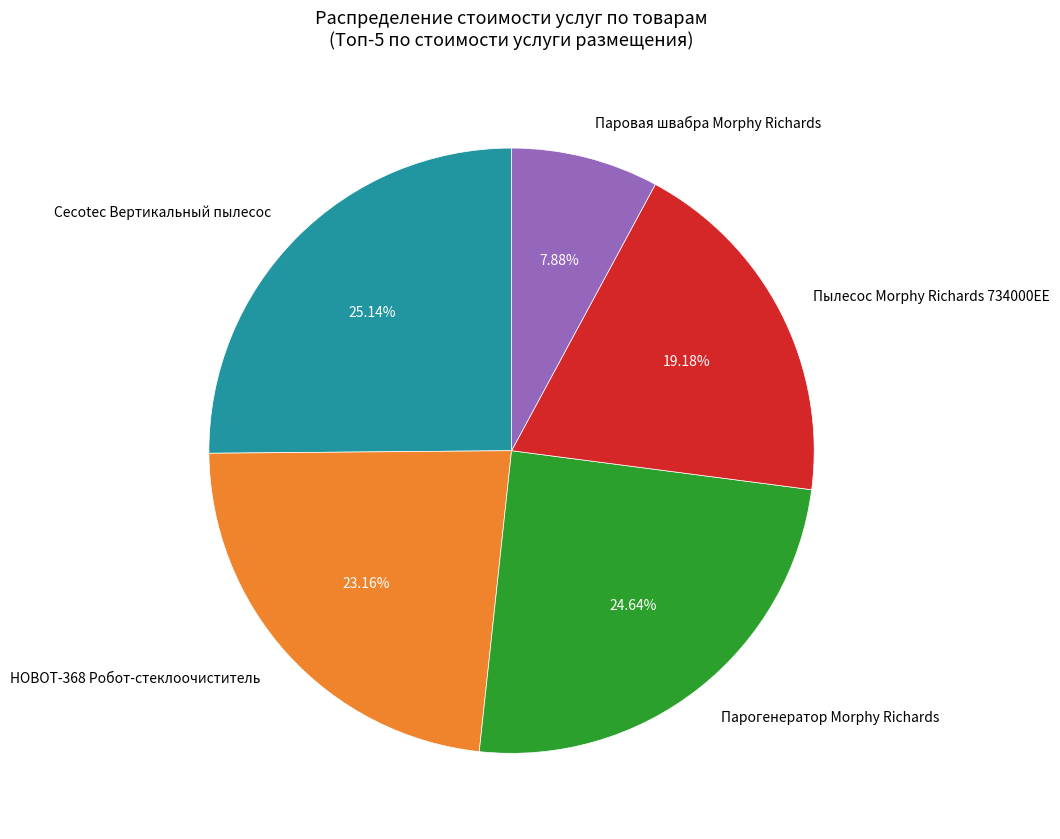

Is there any slice that represents more than half of the pie?

No